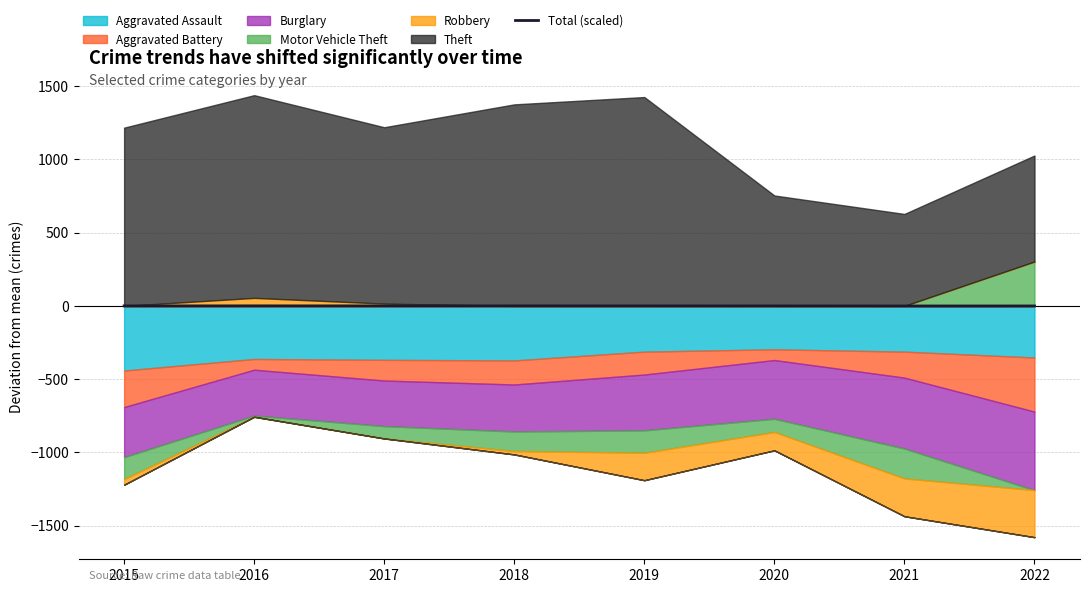

What is the average value?

0.1